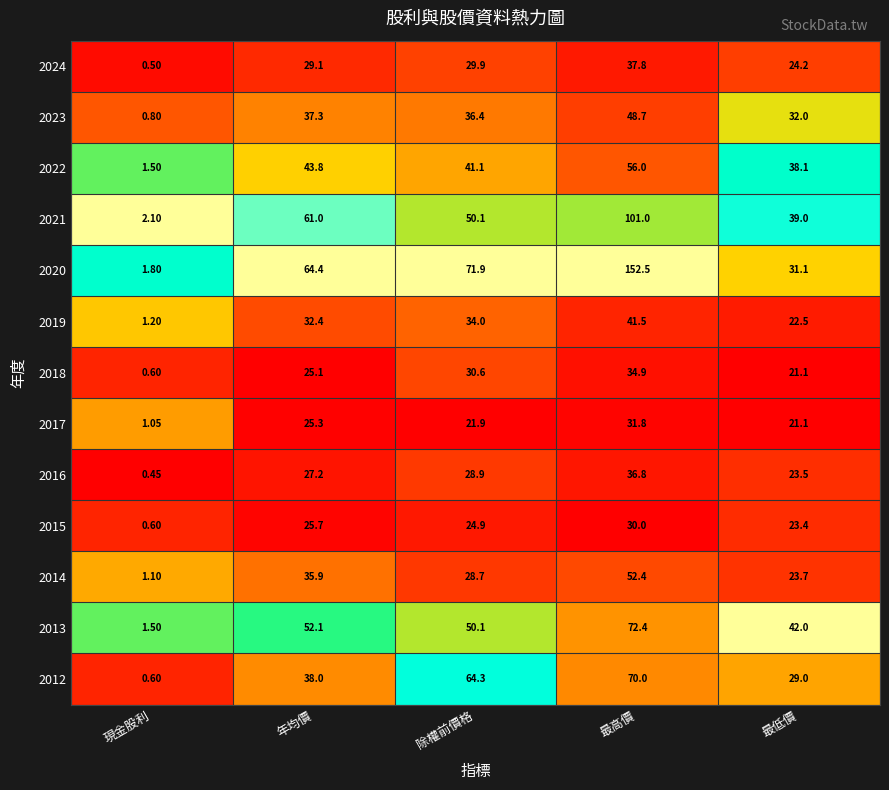

Between 年均價 and 最低價, which series saw the biggest shift?

2020